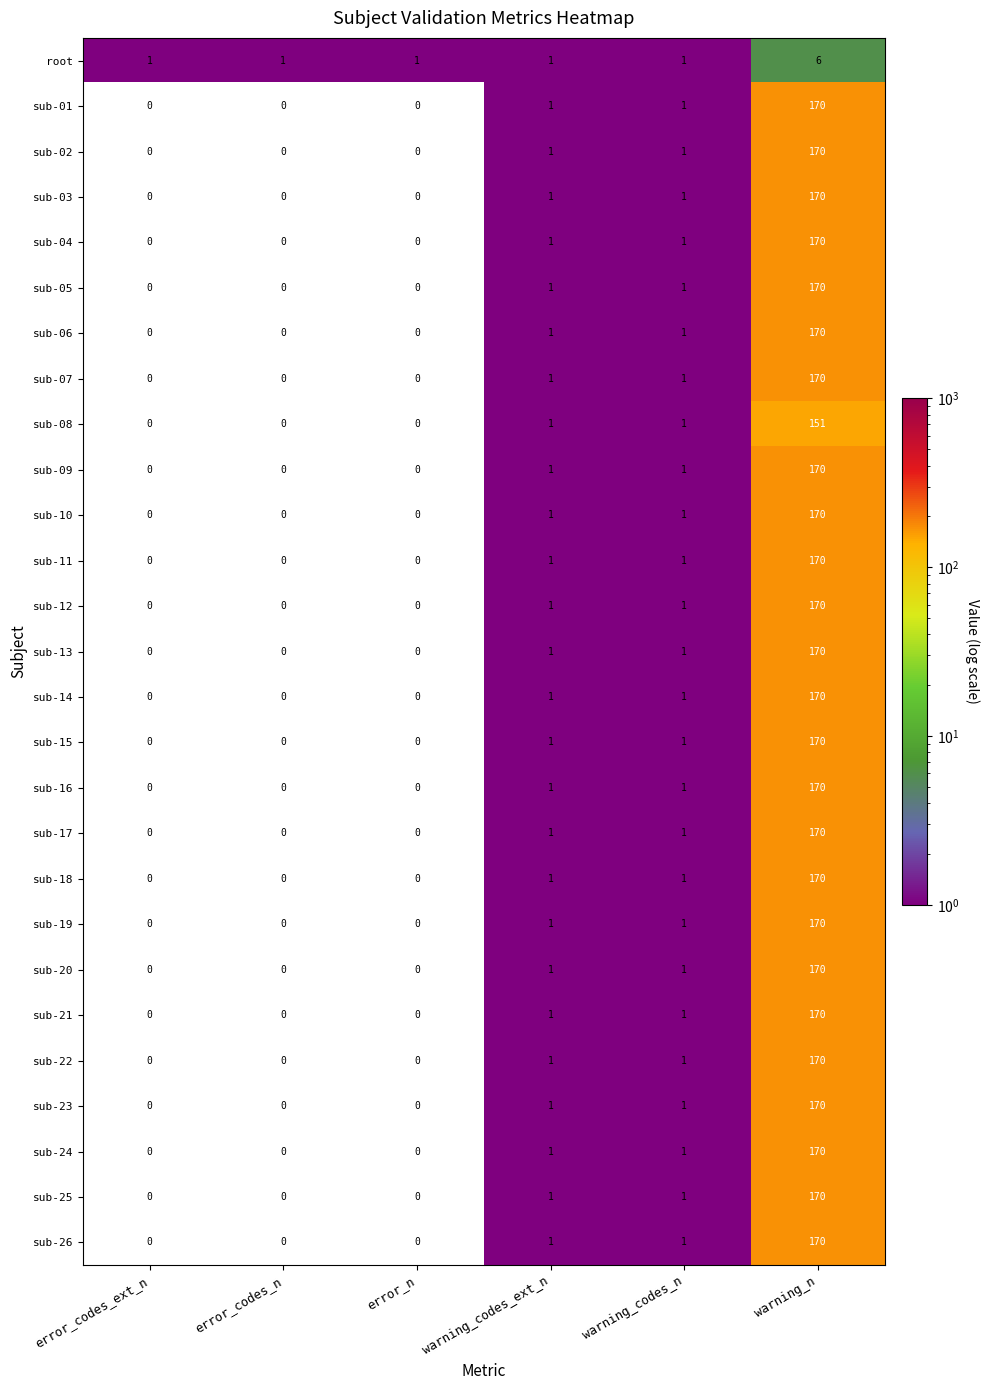

What is the sum of the sub-10 values at warning_n and warning_codes_ext_n?

171